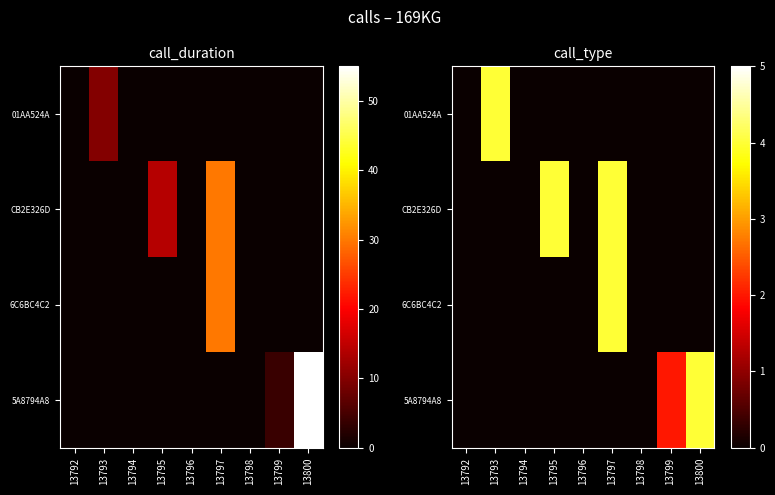

Count the number of data series in this chart.

4